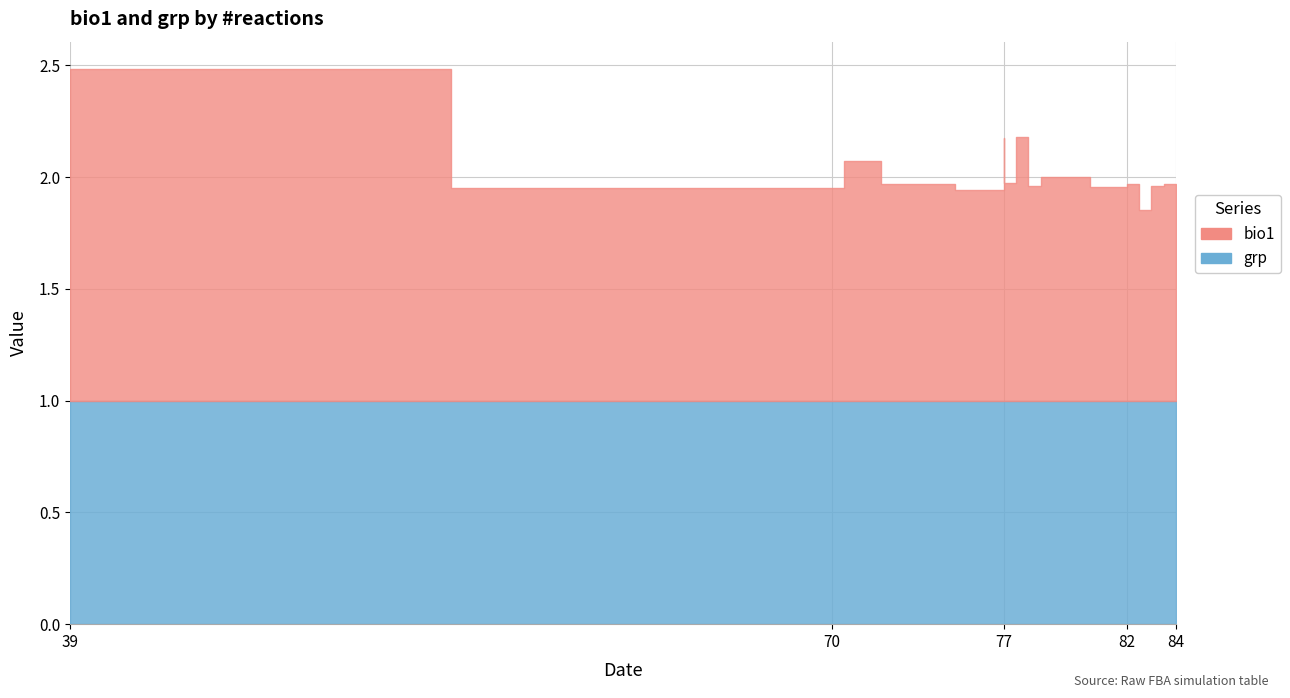

Does the chart have visible grid lines?

Yes